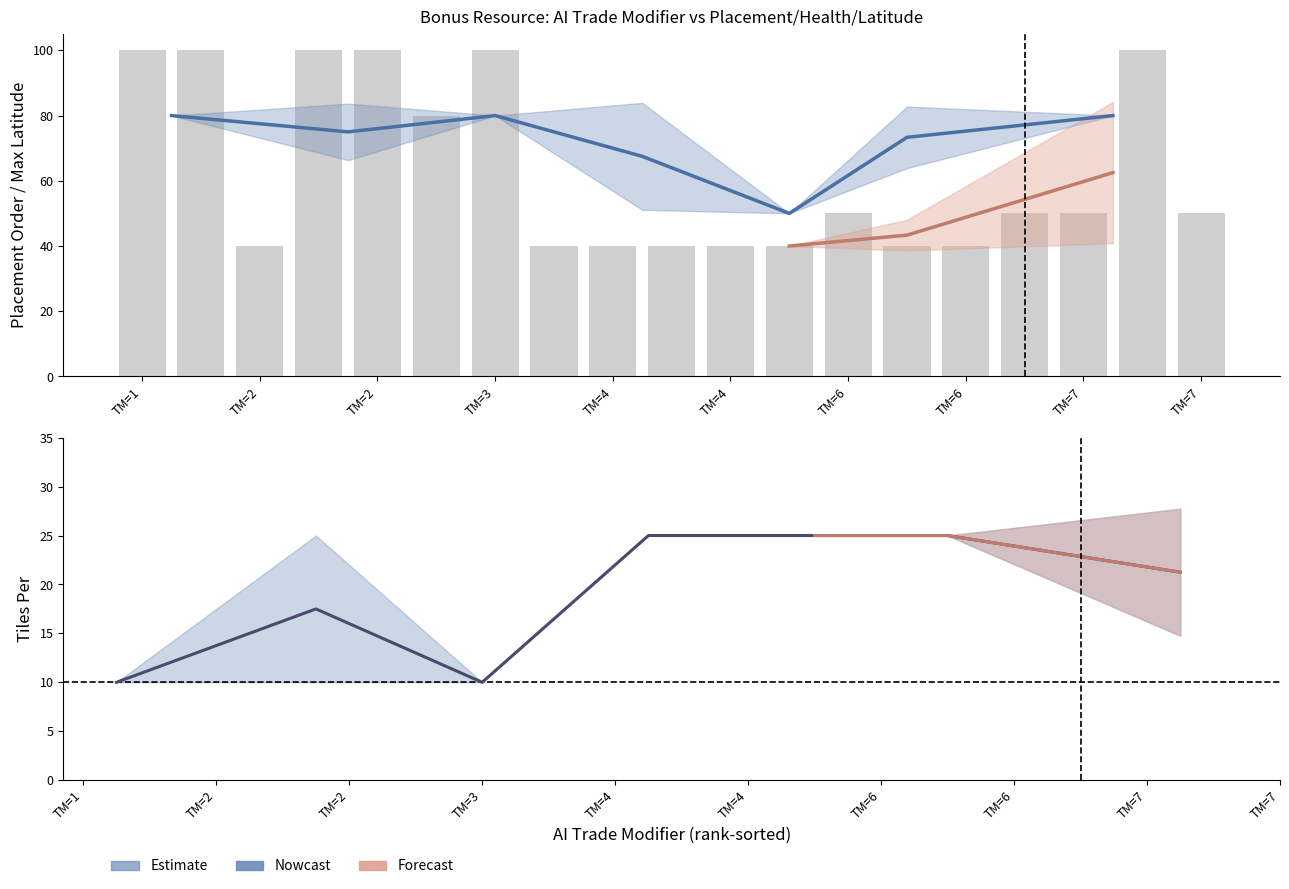

True or false: Health has a value of 0 at RICE.

False